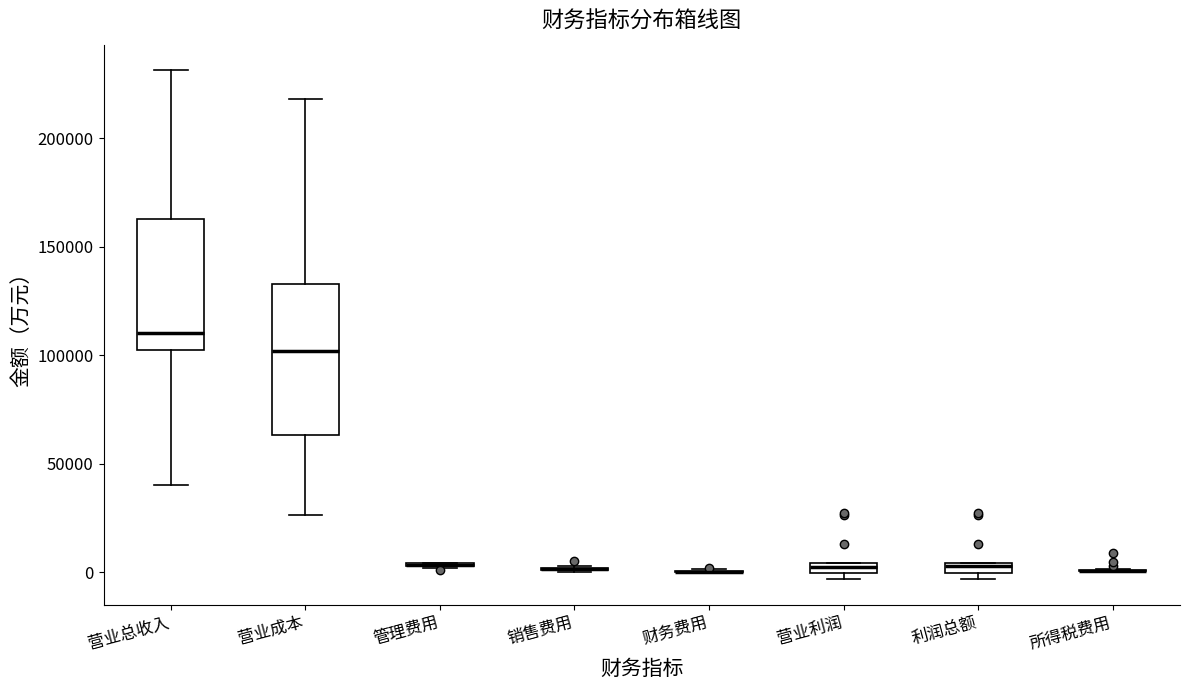

Where does the median line of the box for 营业总收入 sit on the y-axis? The values are not printed on the chart, so give them approximately, as read against the axis.

110000